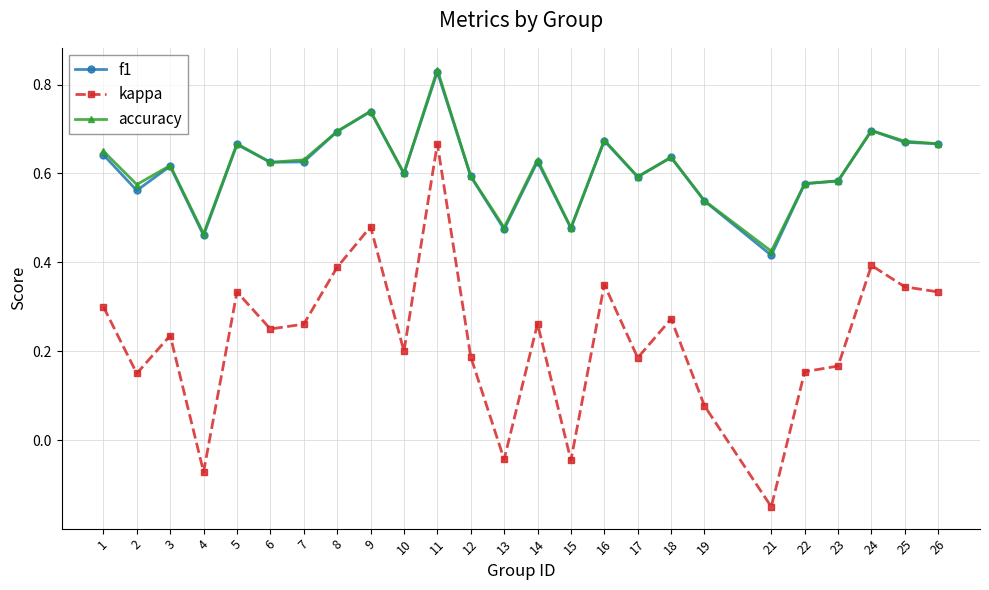

How many lines are shown in the chart?

3